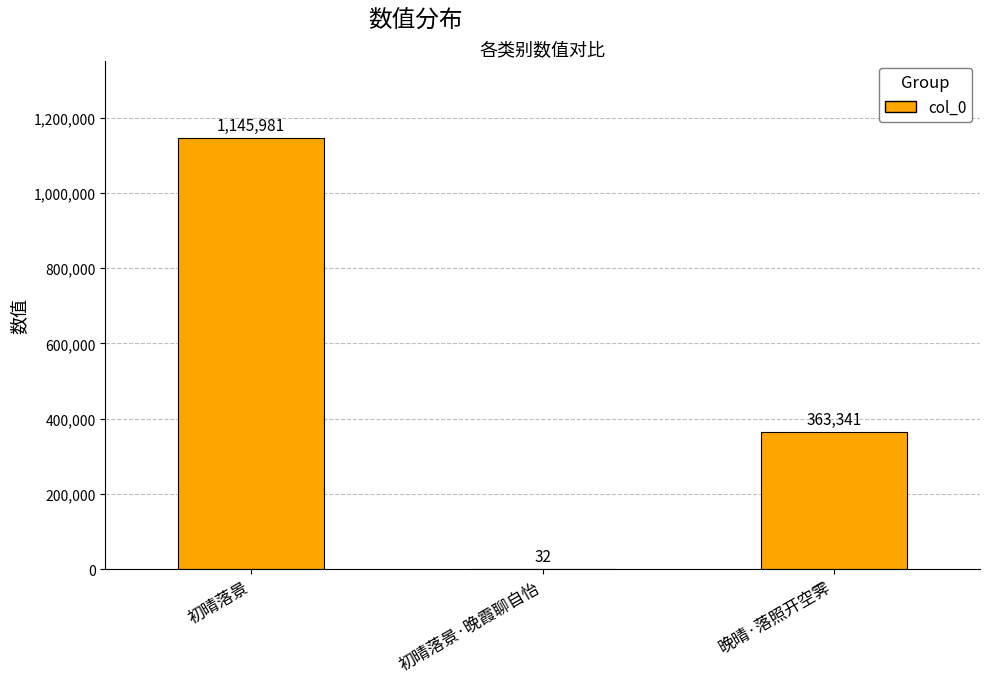

Count the number of data series in this chart.

1